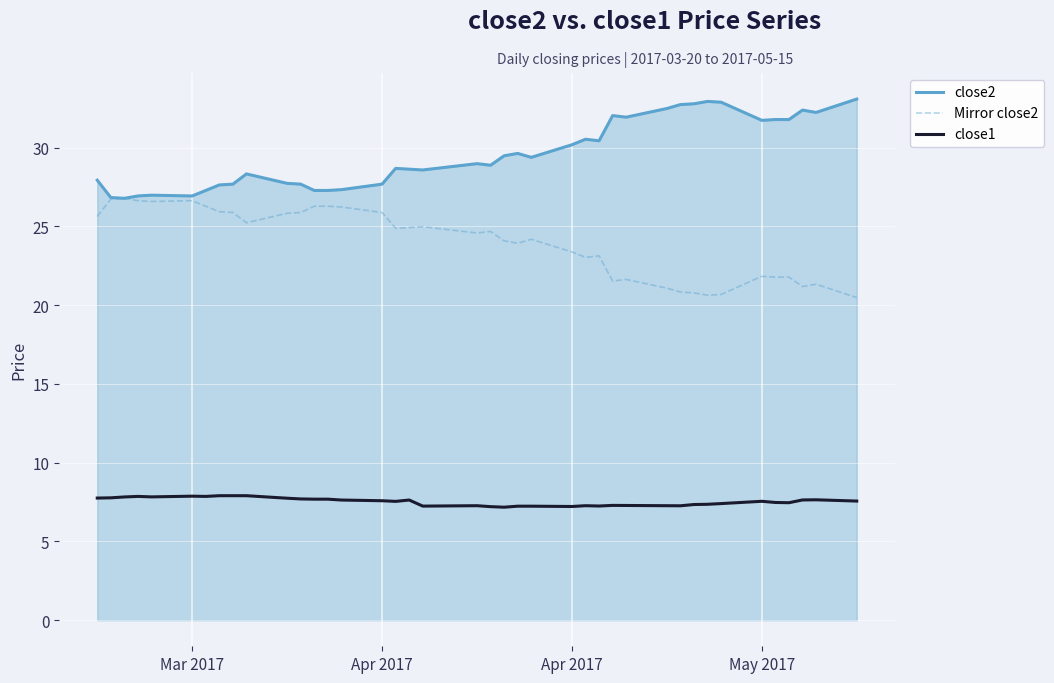

True or false: close2 and close1 cross at least once.

False